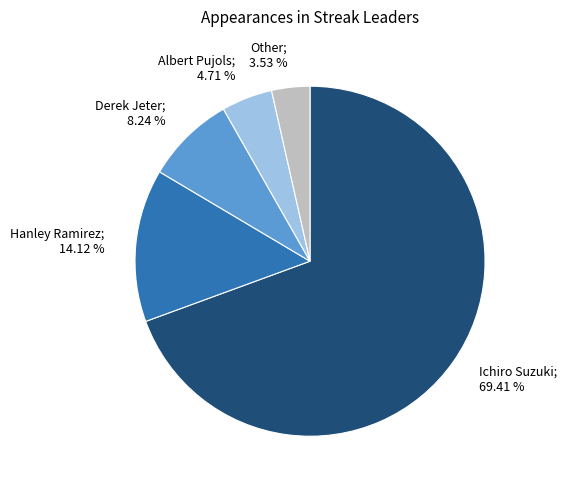

Is there a majority slice in this chart?

Yes